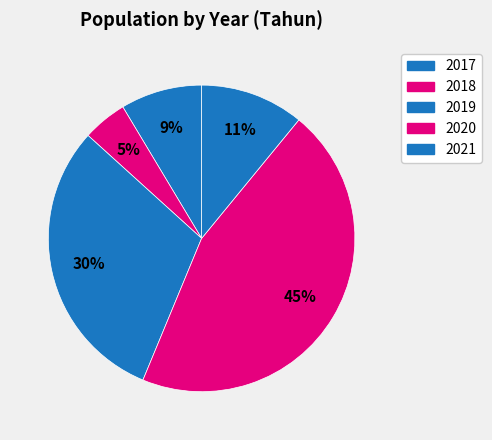

How many segments does this pie chart have?

5